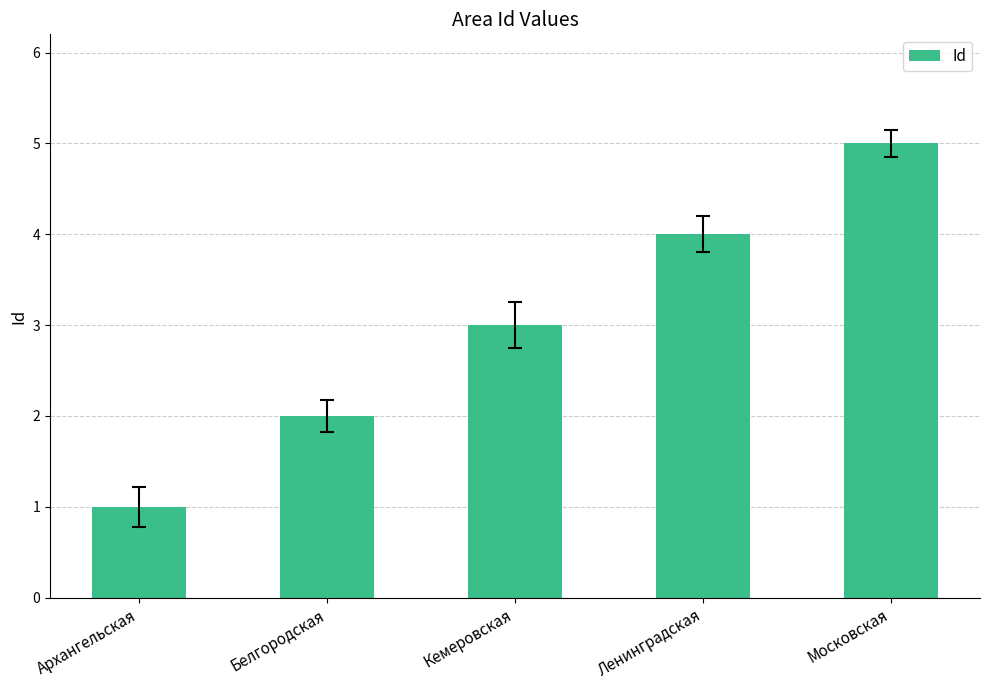

What is the difference between the values at Московская and Ленинградская?

1